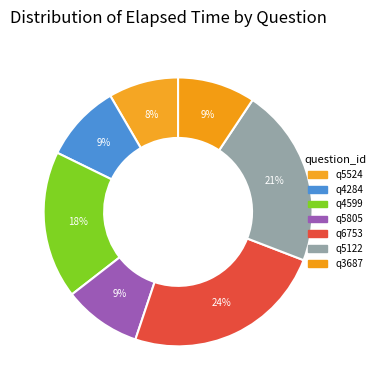

To the nearest percent, what percentage of the pie is q4284?

9%